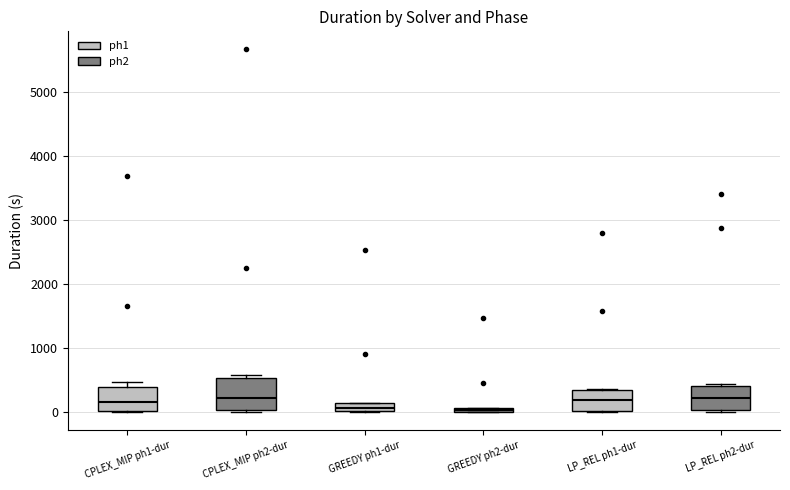

Comparing the boxes themselves (not the whiskers), which one is the tallest?

CPLEX_MIP ph2-dur